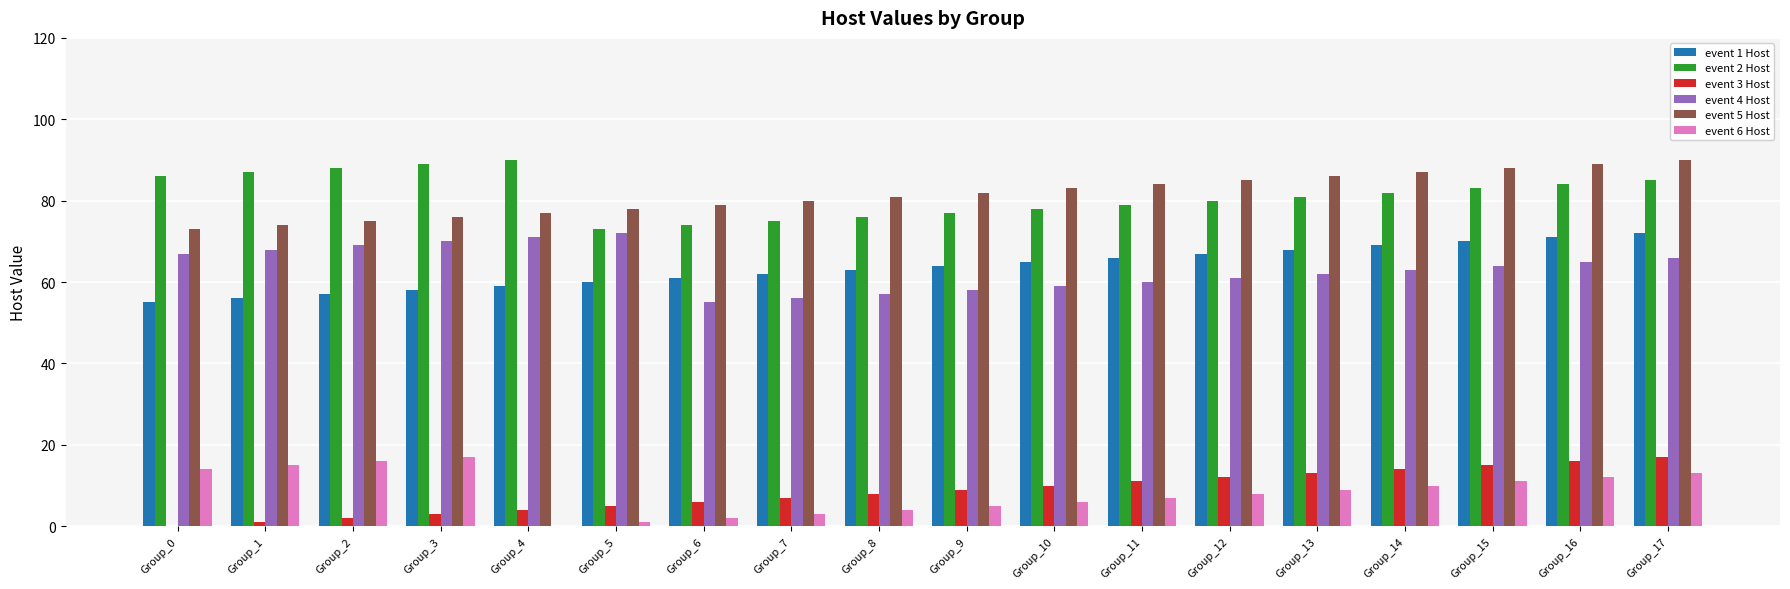

What is the maximum value shown in the chart?

90